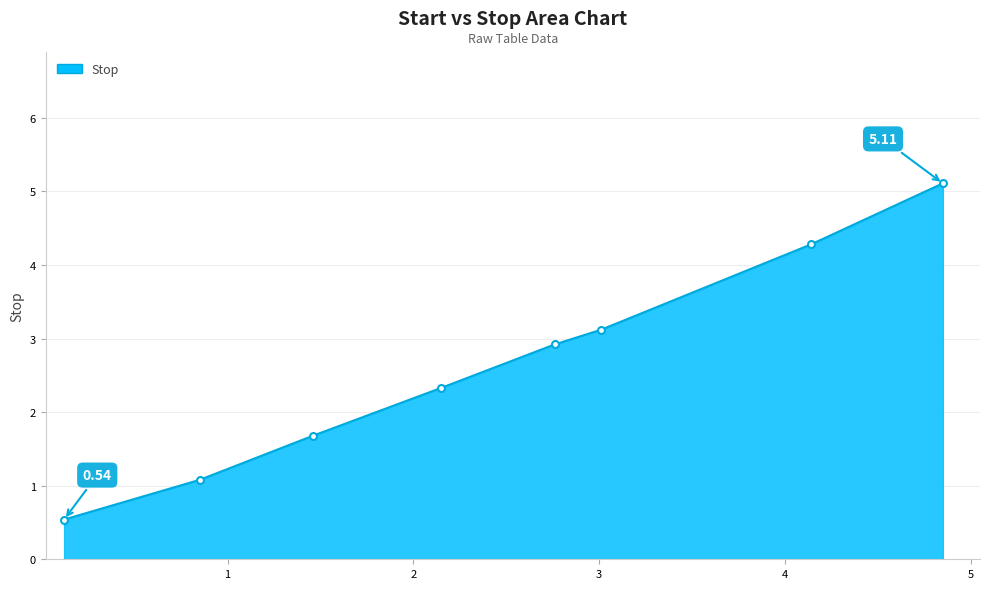

What is the average value?

2.6